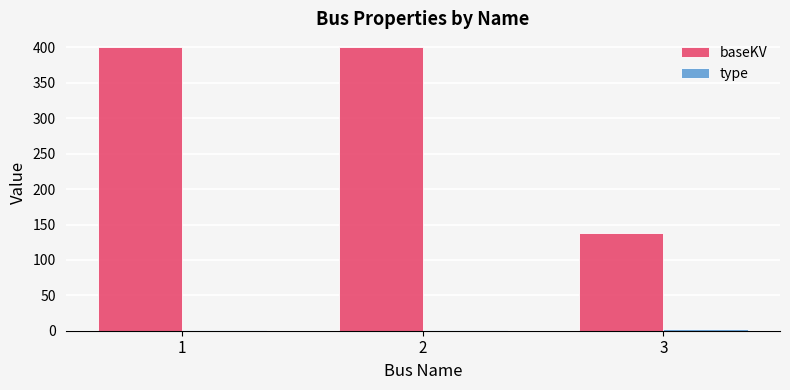

What is the maximum value shown in the chart?

400